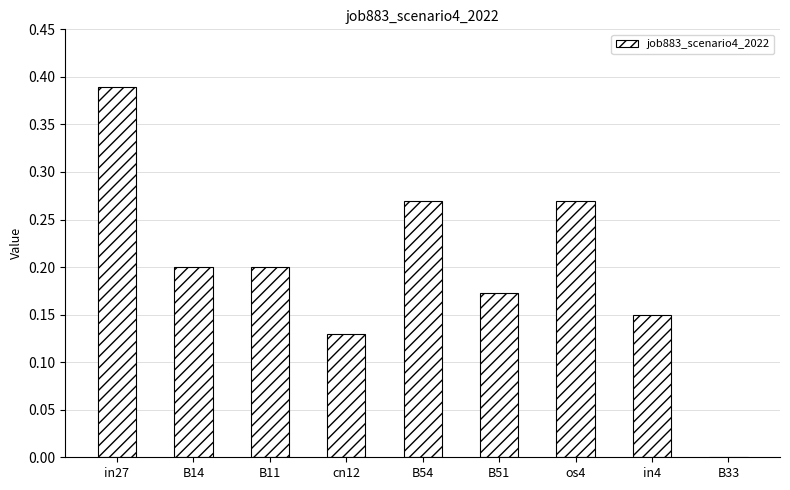

Which category has the highest value across all series?

in27